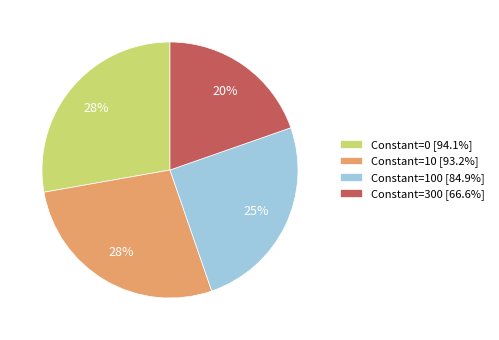

Does Constant=100 [84.9%] represent more than half of the total?

No